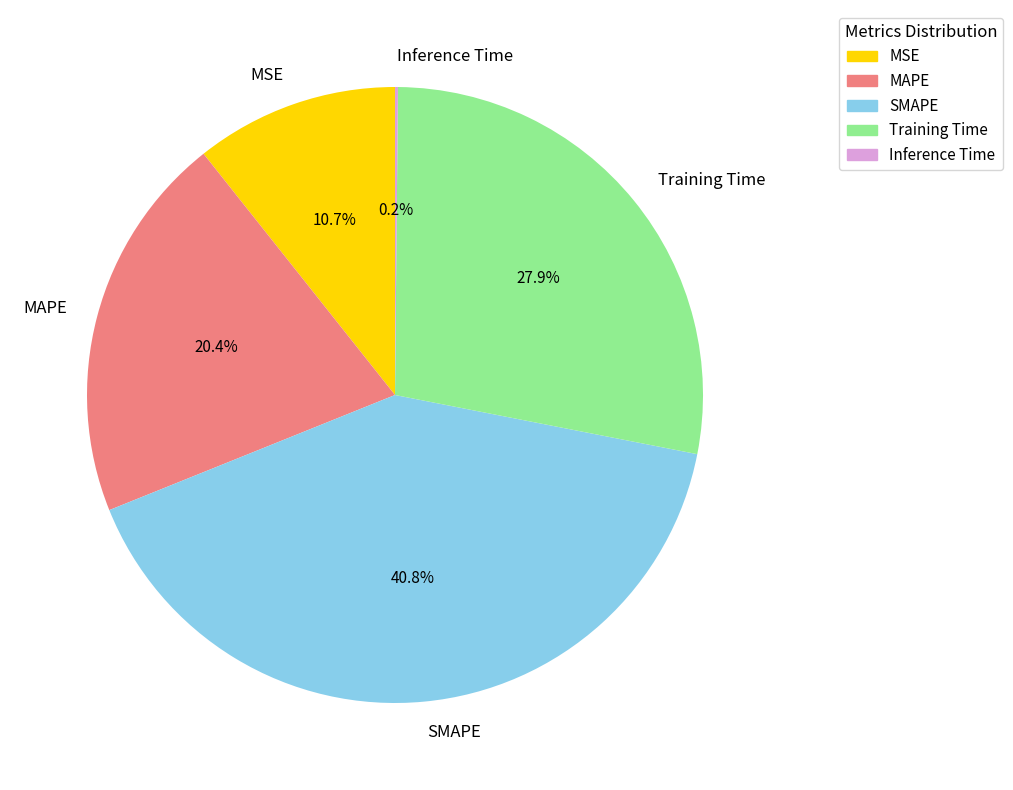

What portion of the pie excludes MSE?

89.3%